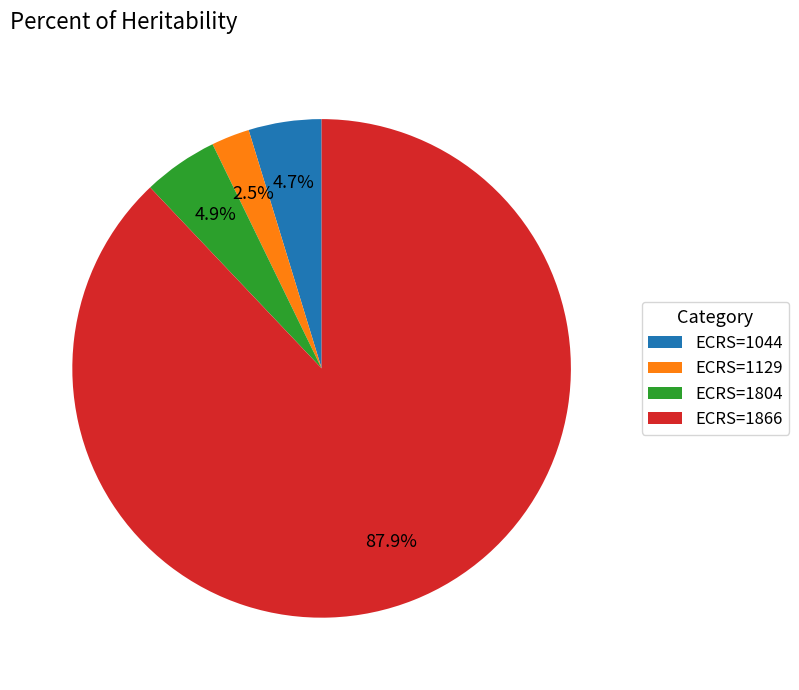

Count the number of slices in the pie.

4